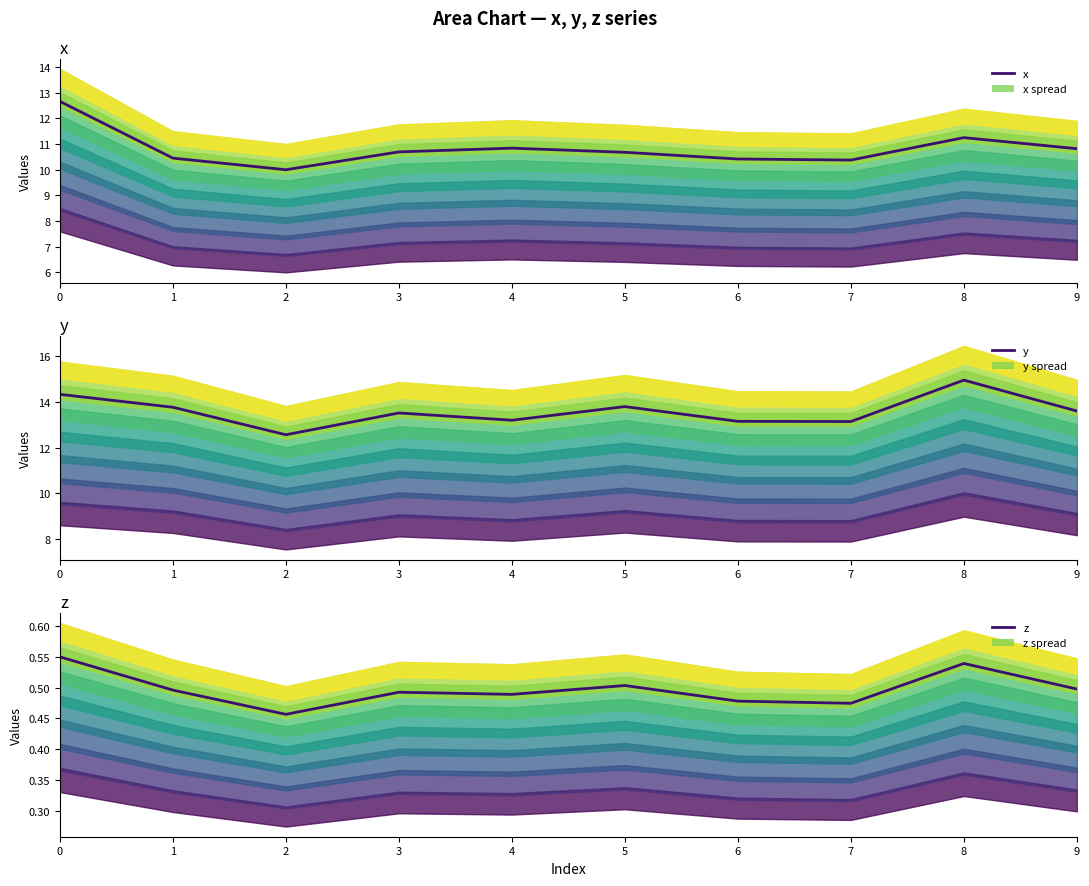

Rank the series by their maximum value, from highest to lowest.

y, x, z